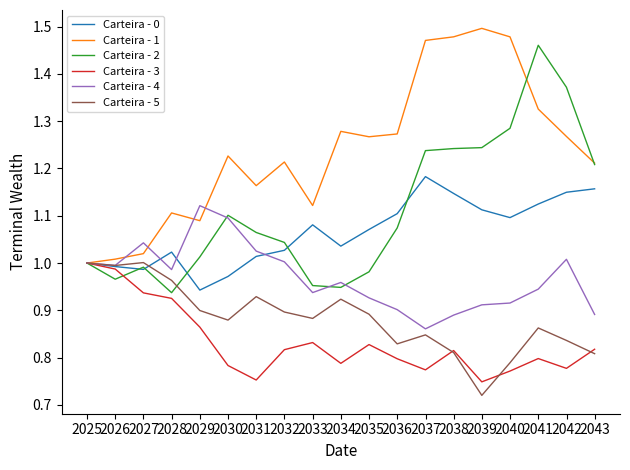

Which series has the largest total across all categories?

Carteira - 1